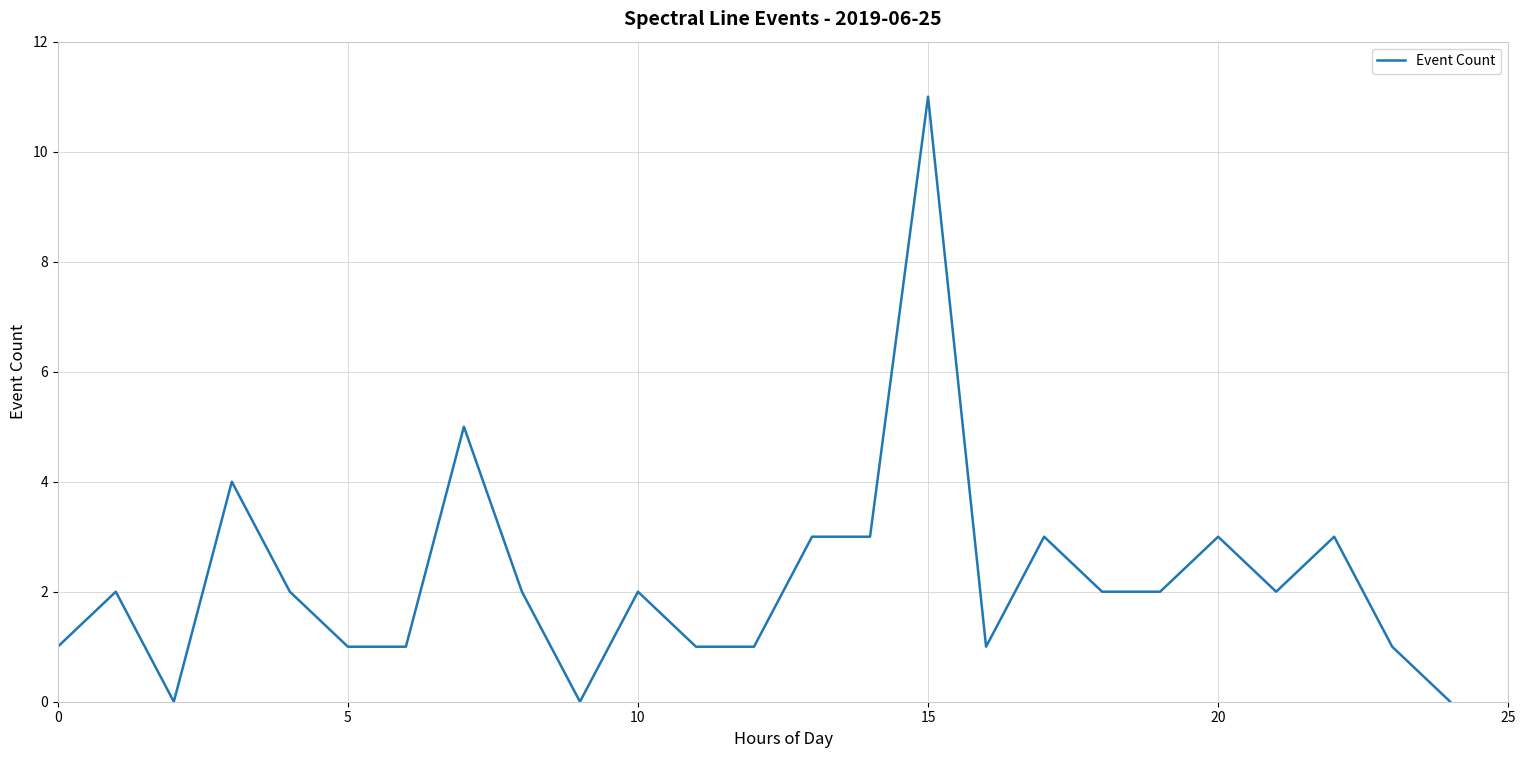

What is the sum of all values?

56